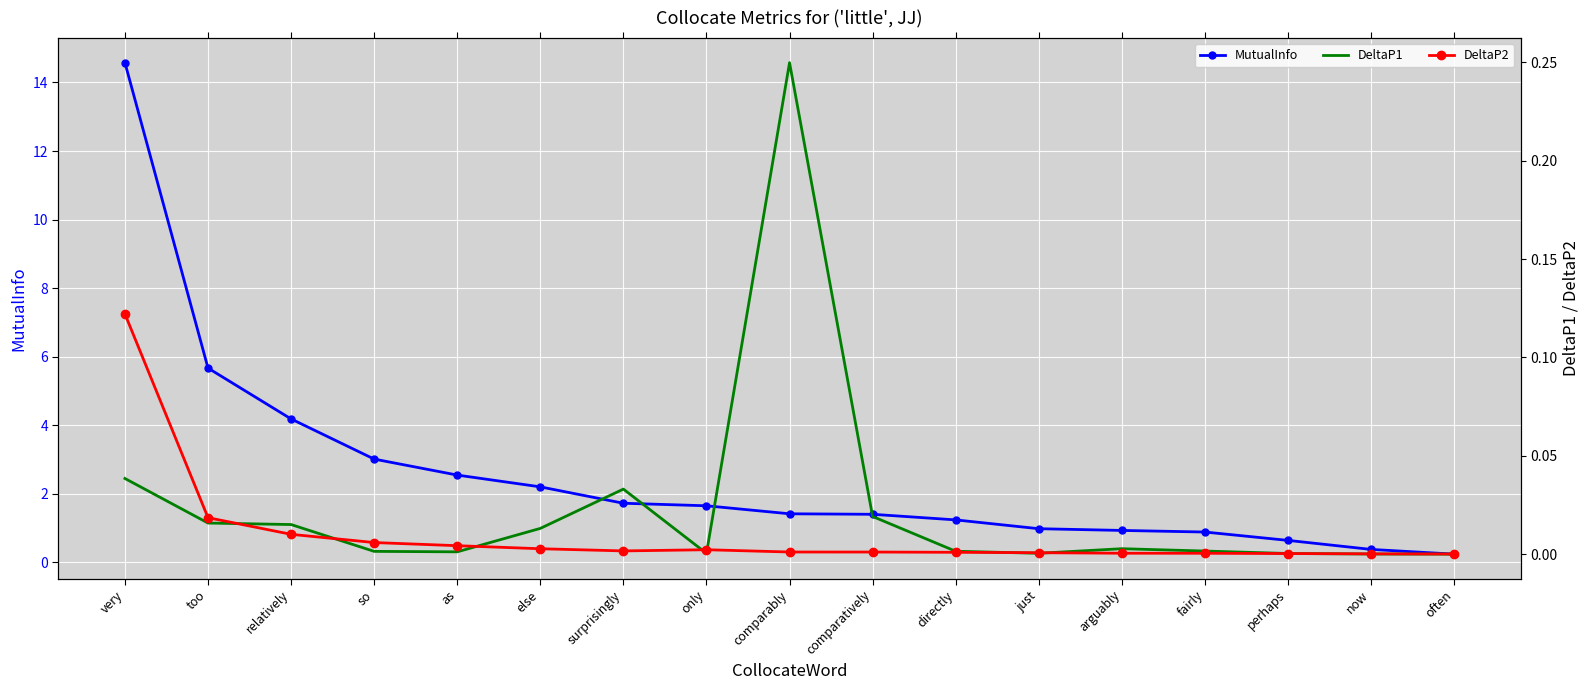

True or false: MutualInfo and DeltaP1 cross at least once.

False